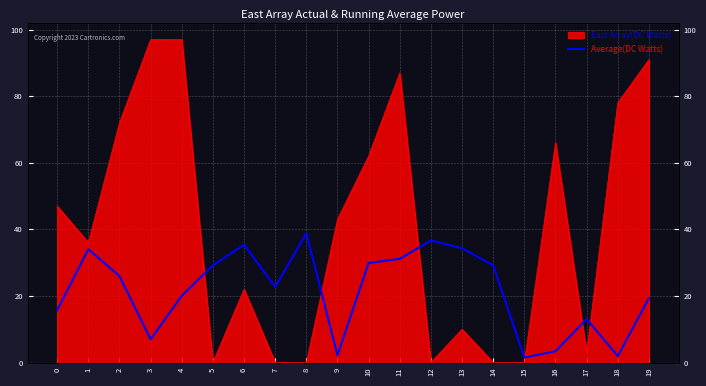

True or false: the data has more than 1 interior local peaks.

True